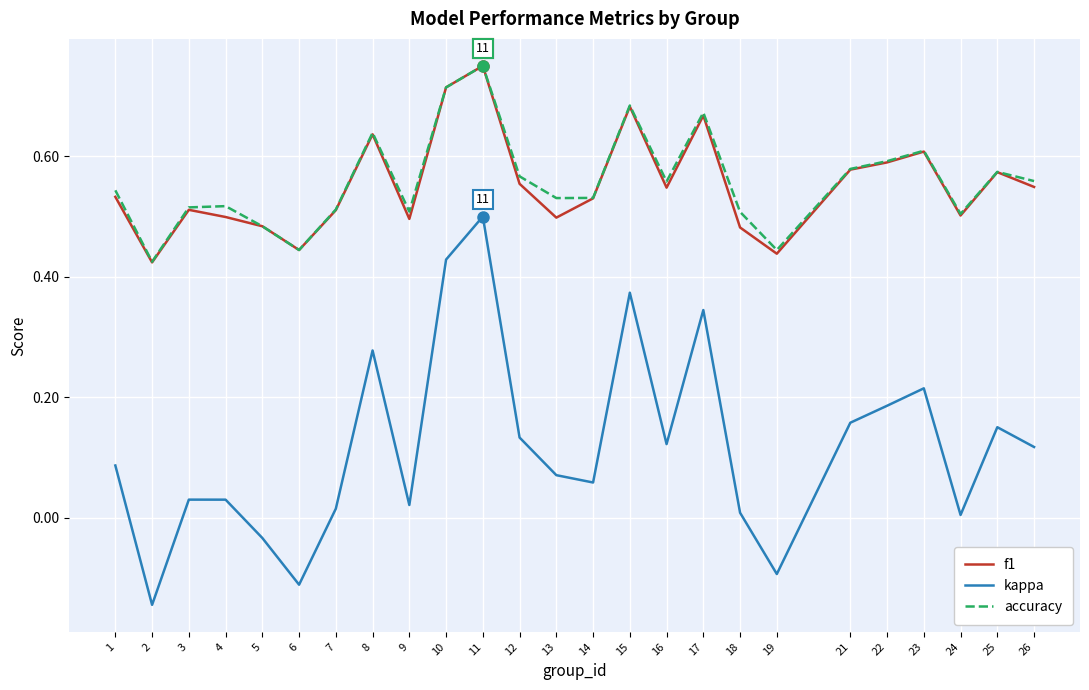

At how many categories does at least one series exceed 0?

25